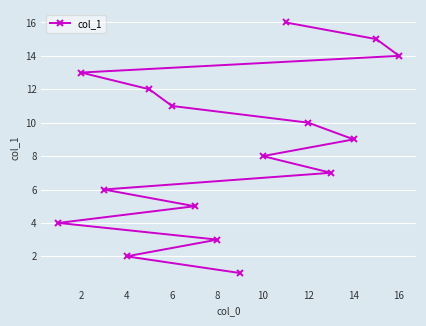

What is the difference between the maximum and minimum values?

15